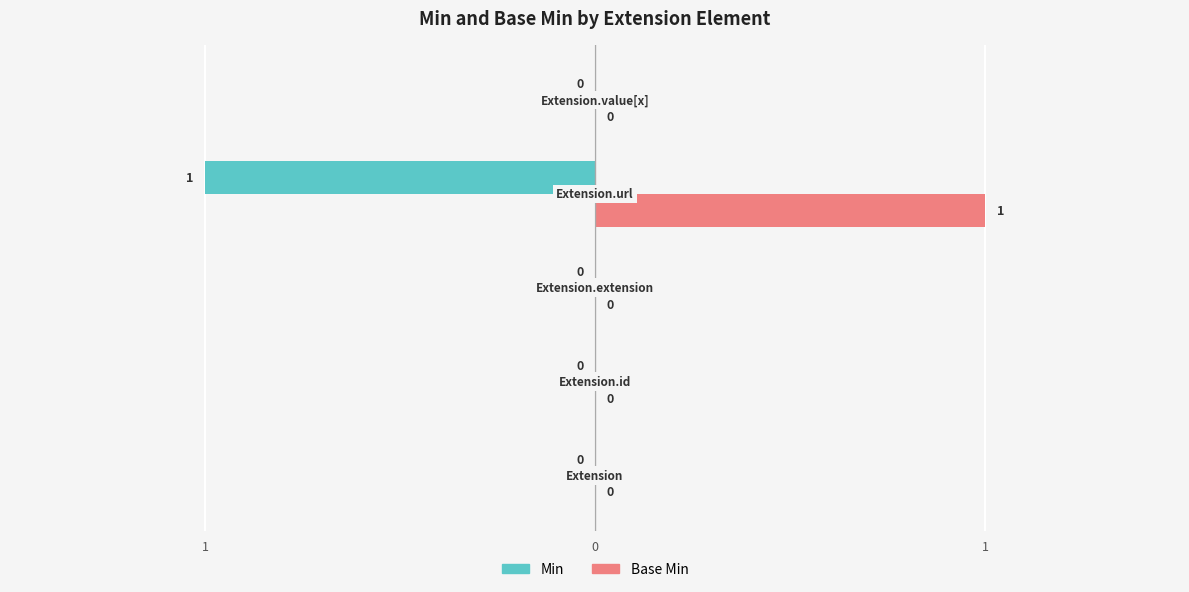

What are all the series names shown in the legend?

Min, Base Min